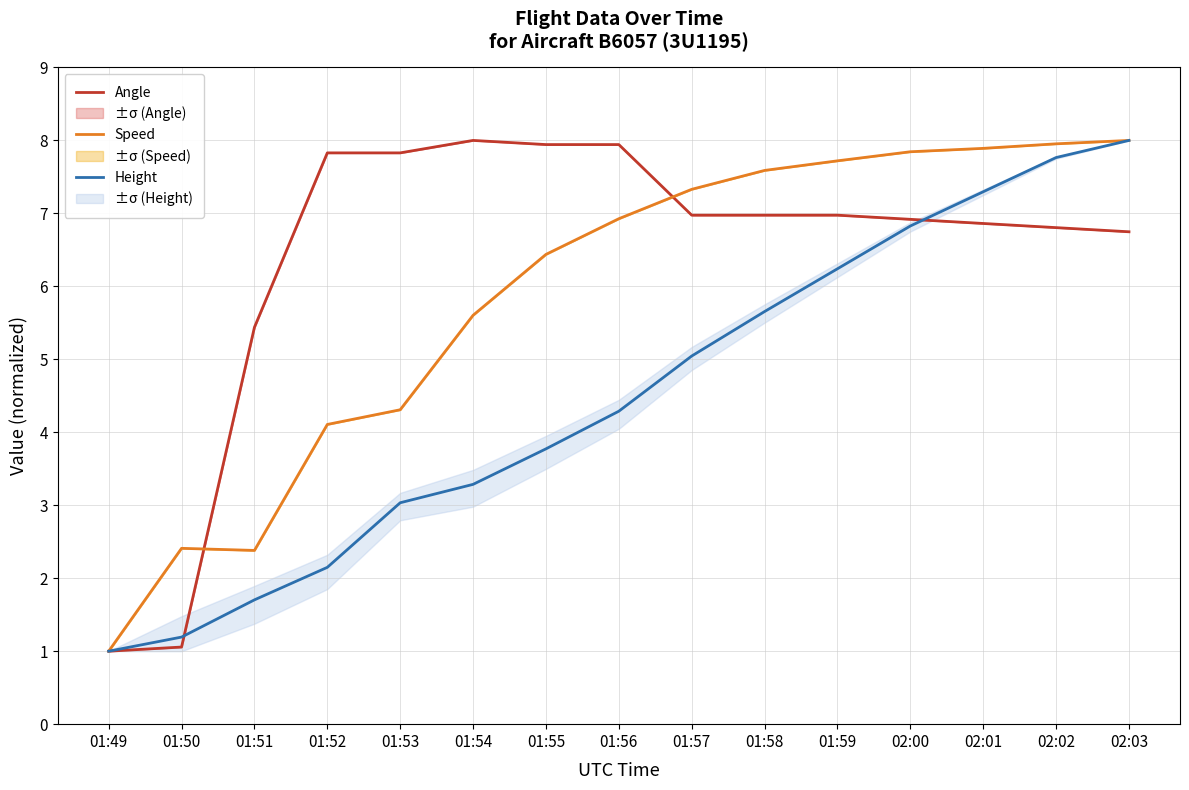

At how many categories does at least one series exceed 1?

14